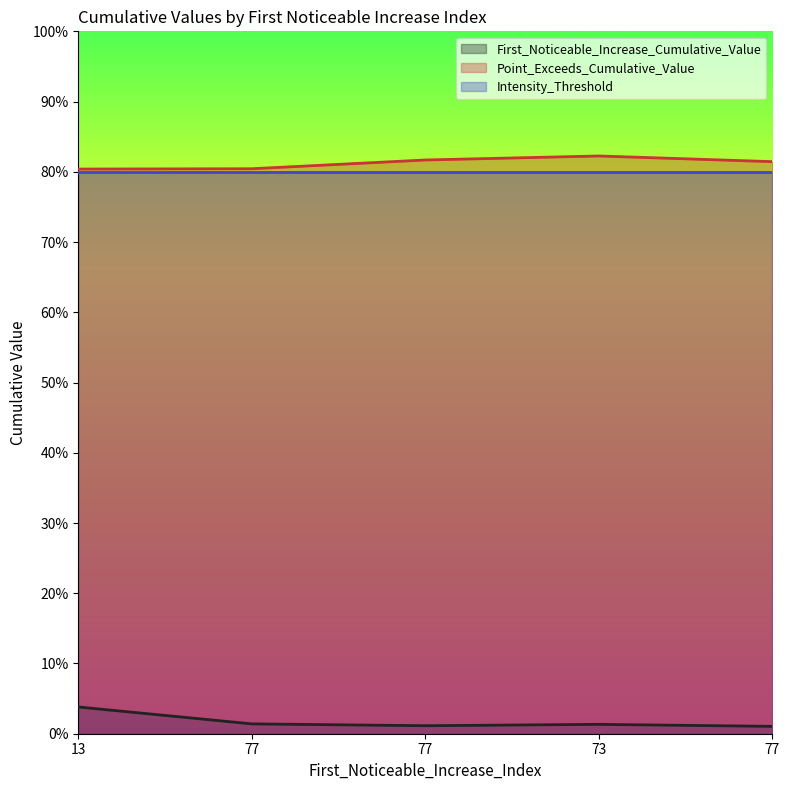

At which label is Point_Exceeds_Cumulative_Value closest to 0?

13